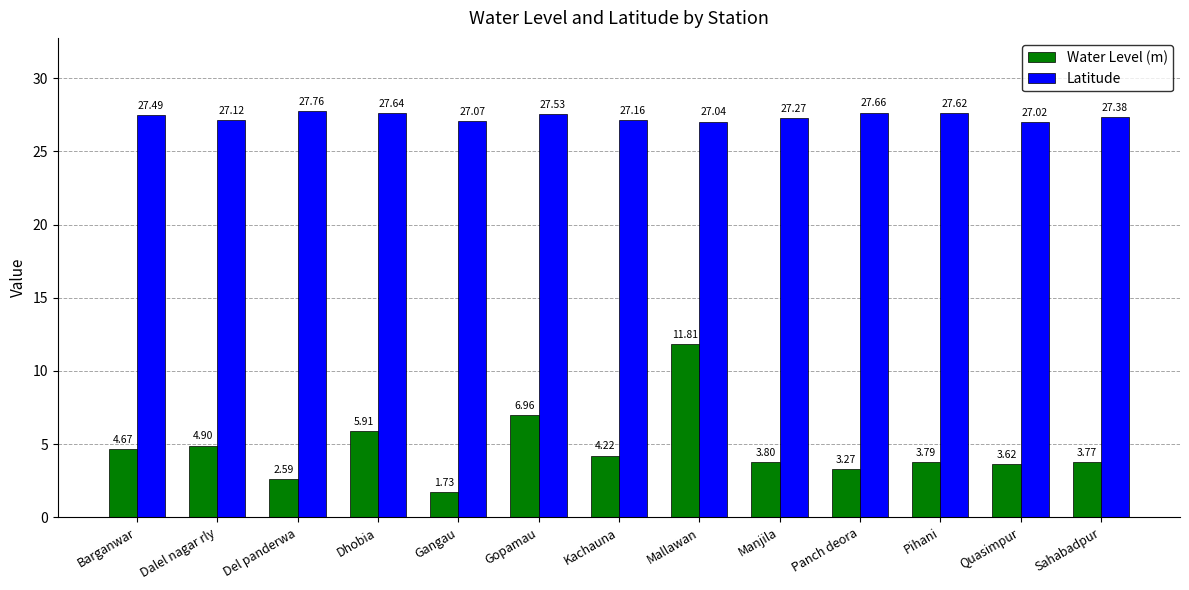

What is the label of the 10th bar from the left?

Panch deora